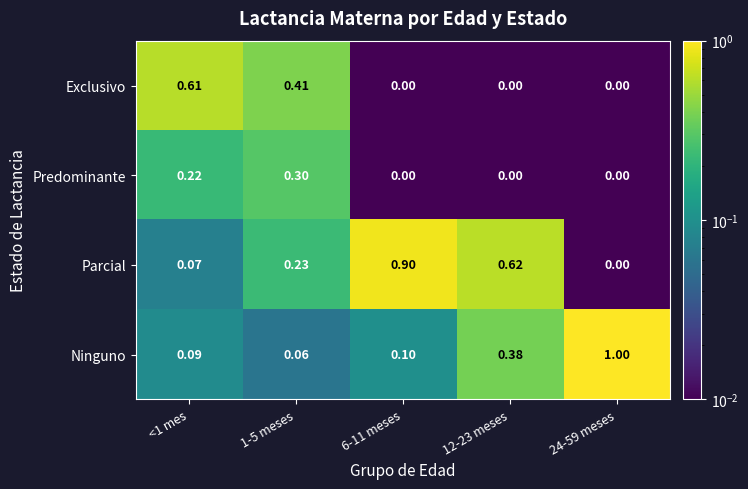

Count the number of data series in this chart.

4